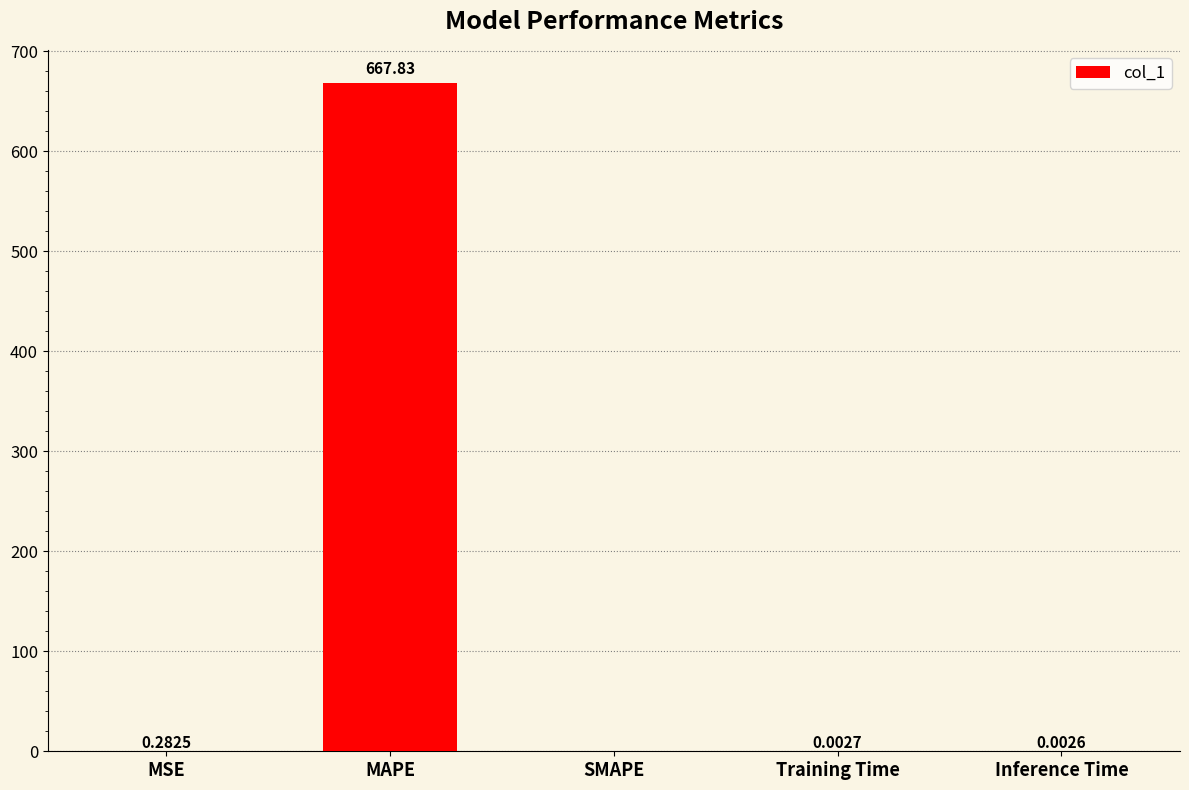

What is the change in value from MSE to MAPE?

+667.6